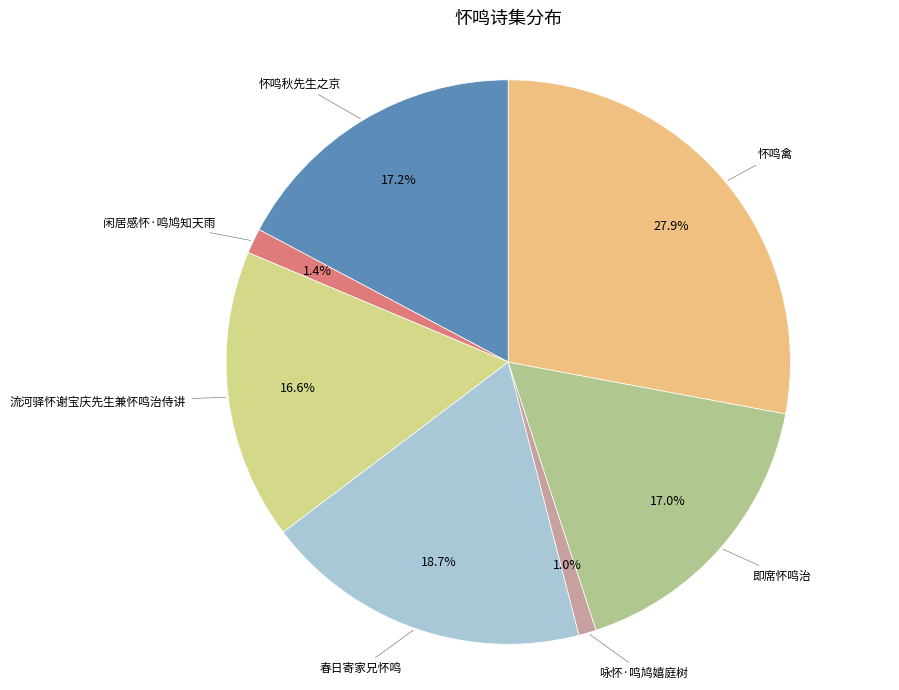

Does 流河驿怀谢宝庆先生兼怀鸣治侍讲 represent more than half of the total?

No